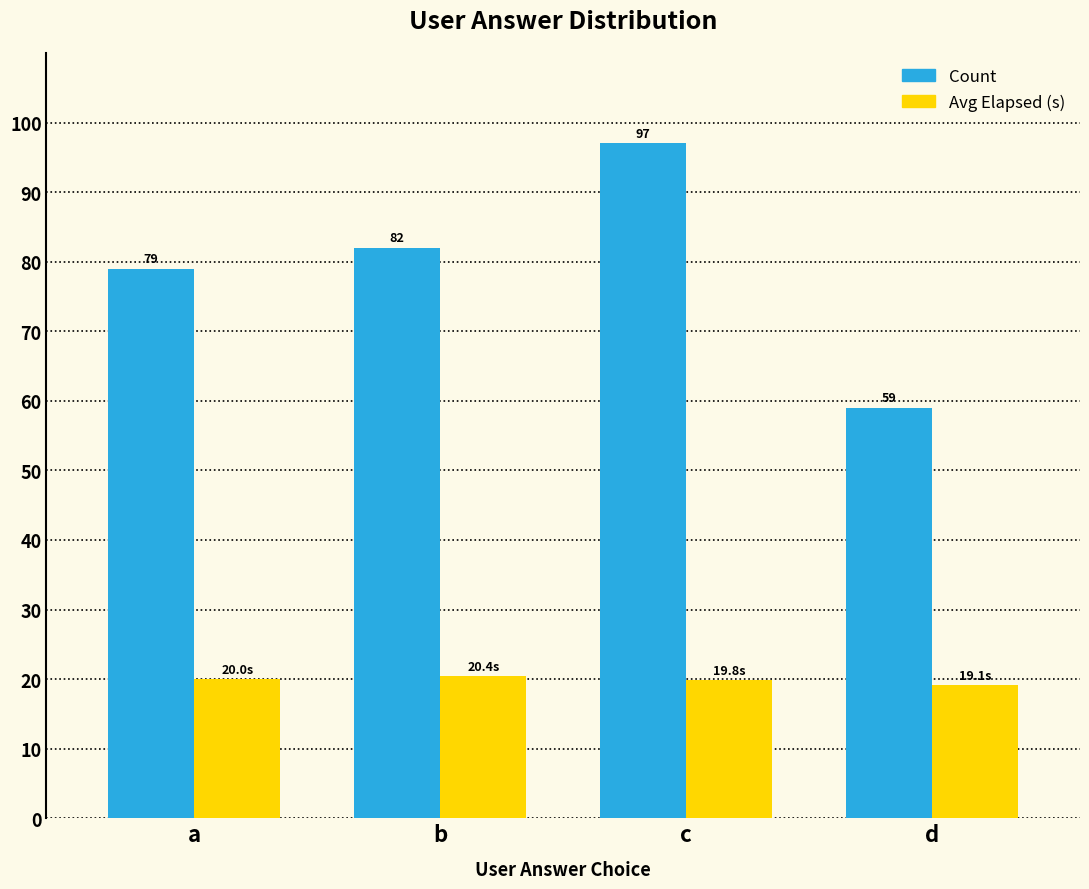

What is the difference between the maximum and minimum values in the Count series?

38.0